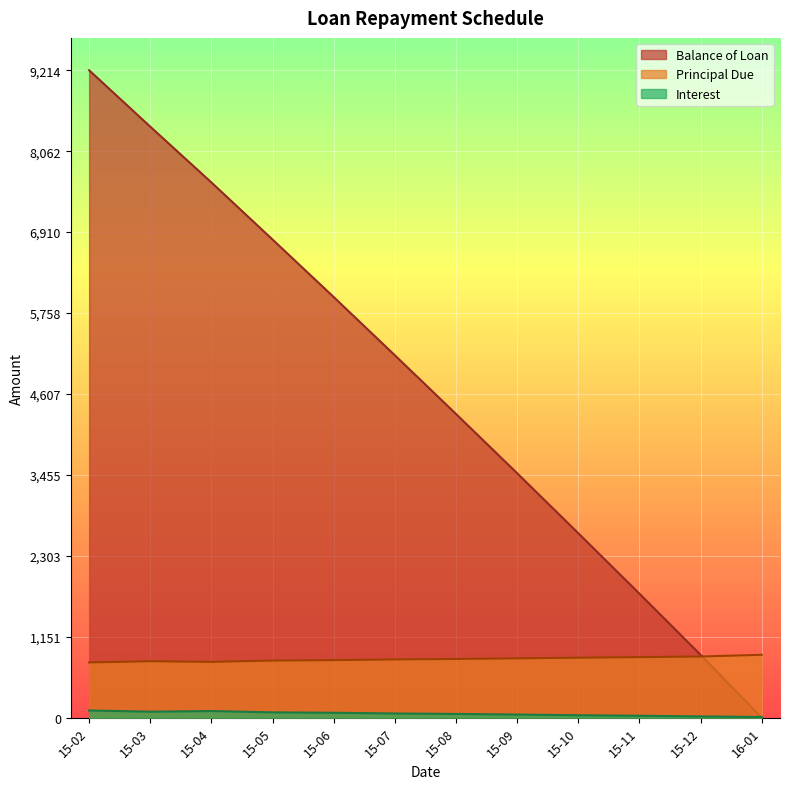

What is the difference between the second highest and second lowest values in the Principal Due series?

76.5